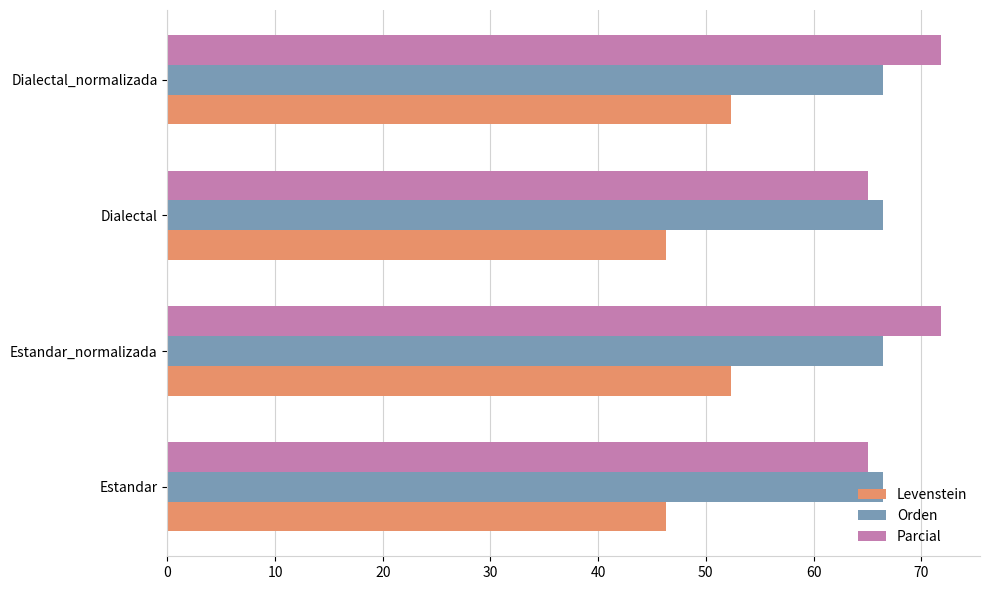

What is the difference between the second highest and second lowest values in the Parcial series?

6.8